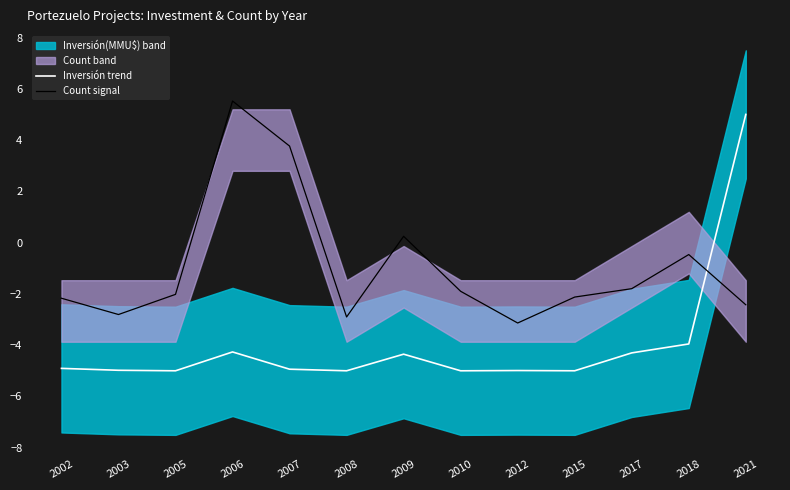

Which series has the largest range (max minus min)?

Inversión trend